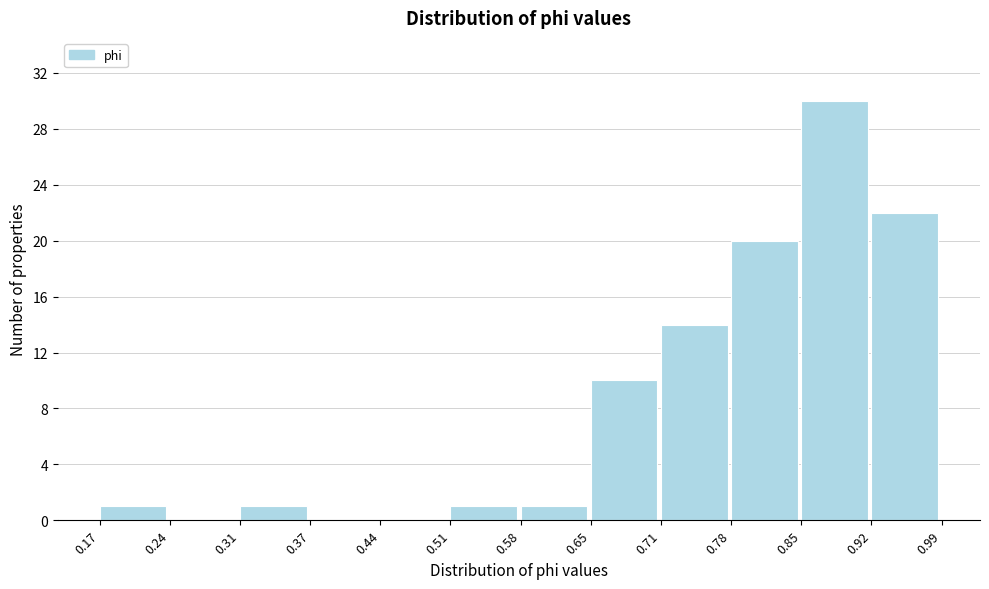

How tall is the bar that spans 0.17 to 0.24 on the x-axis? The values are not printed on the chart, so give them approximately, as read against the axis.

1